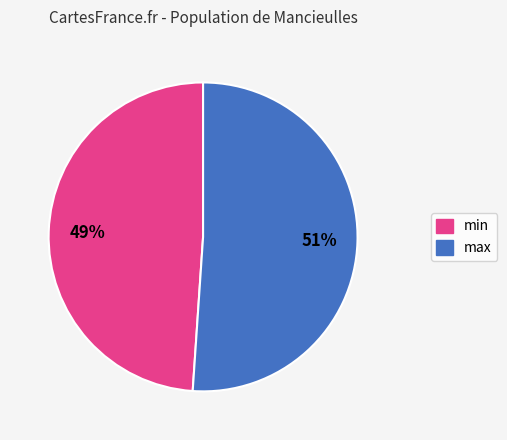

Does any single category account for the majority?

Yes